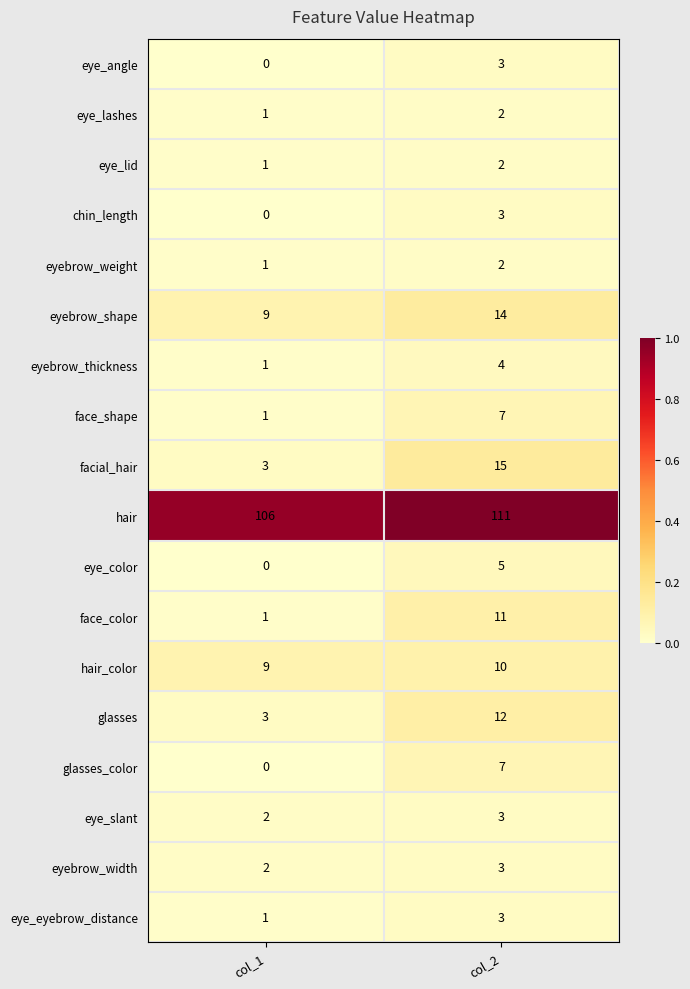

Between col_1 and col_2, which series saw the biggest shift?

facial_hair